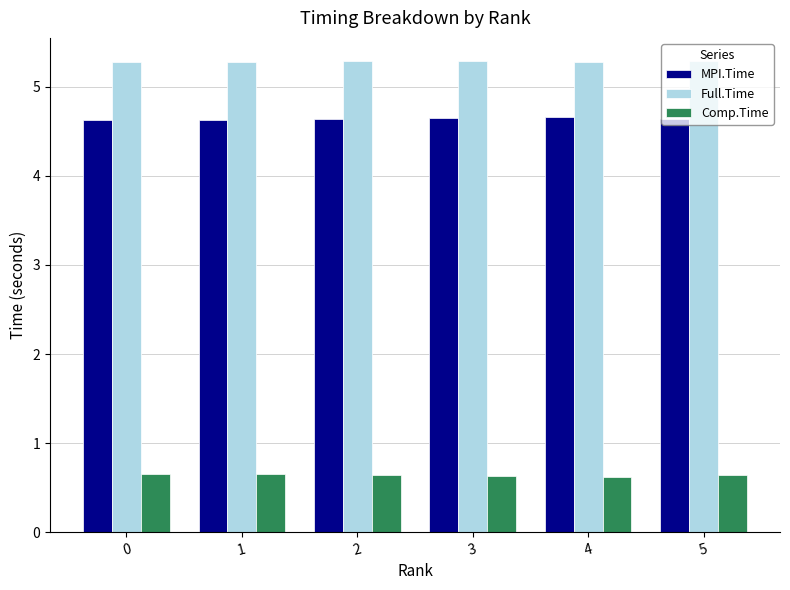

What is the value of the Comp.Time bar at the 6th from the left?

0.6